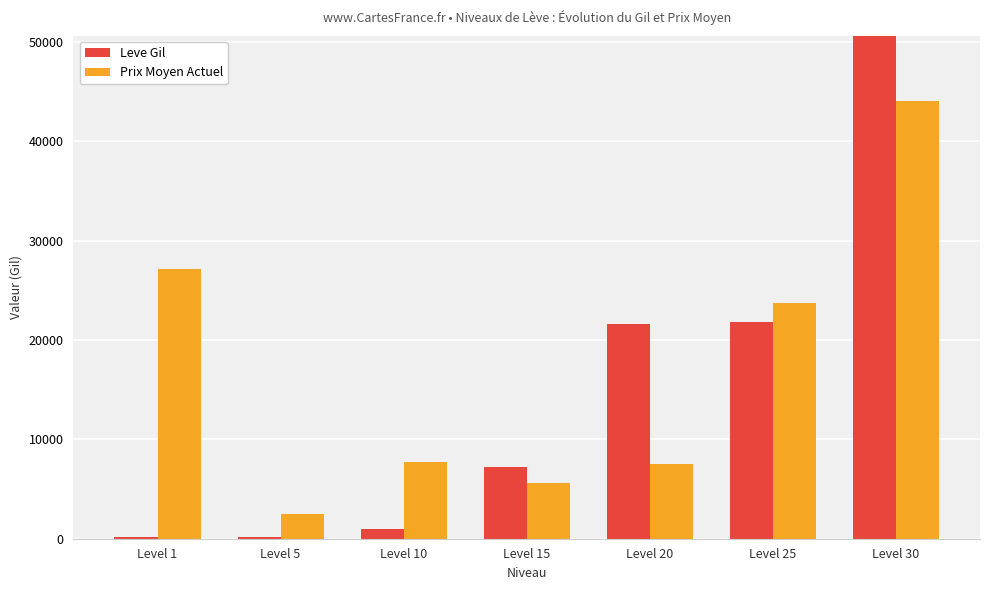

How many distinct data groups are displayed?

2